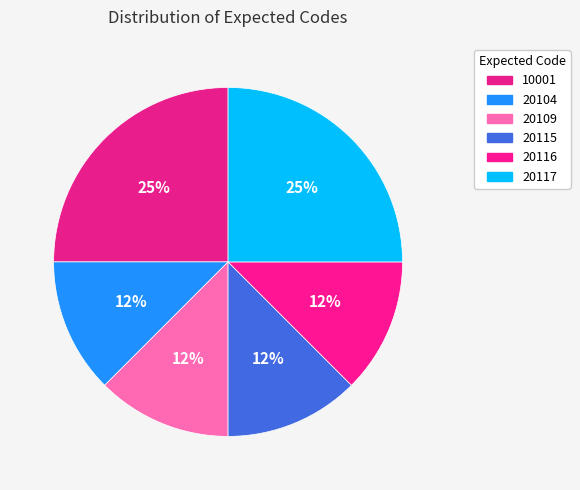

Count the number of slices in the pie.

6